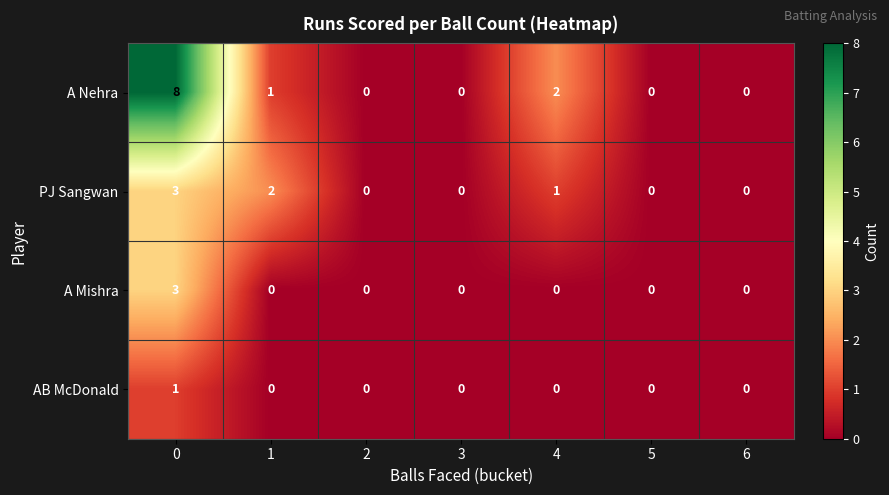

List the series in order of their overall mean, highest first.

A Nehra, PJ Sangwan, A Mishra, AB McDonald